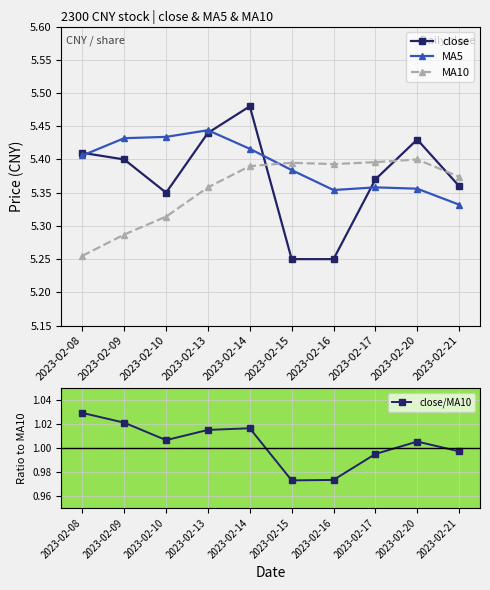

Which category has the lowest value in the close/MA10 series?

2023-02-15